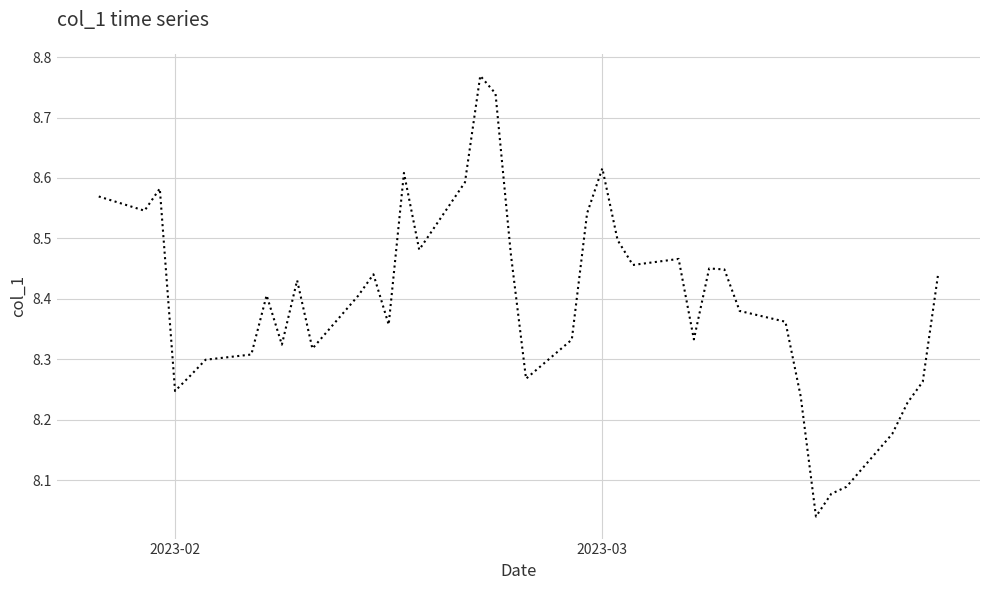

Does the chart have visible grid lines?

Yes